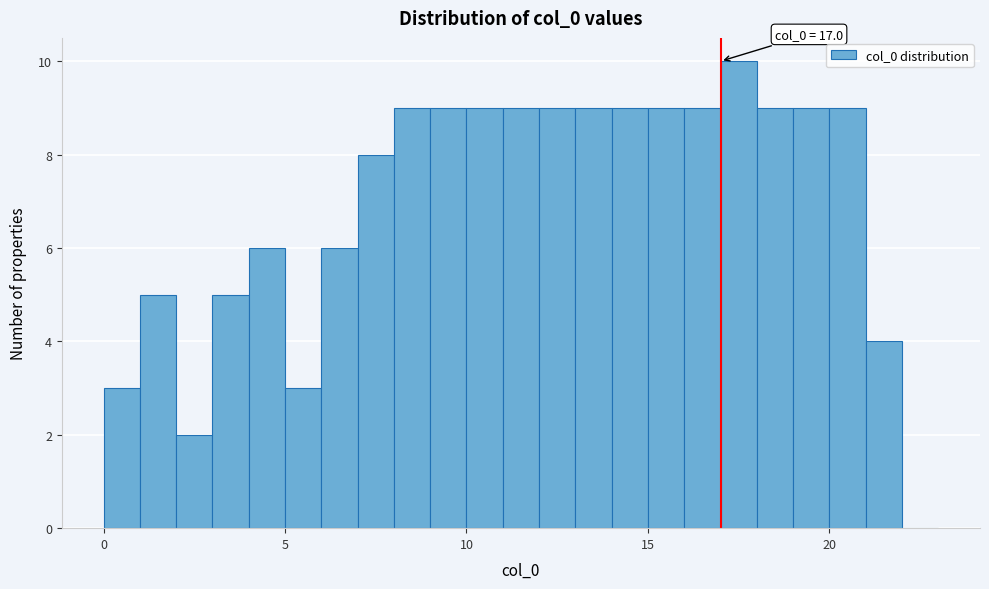

Around what value on the x-axis is the tallest bar? Give the approximate position of its centre, as read against the axis.

17.5